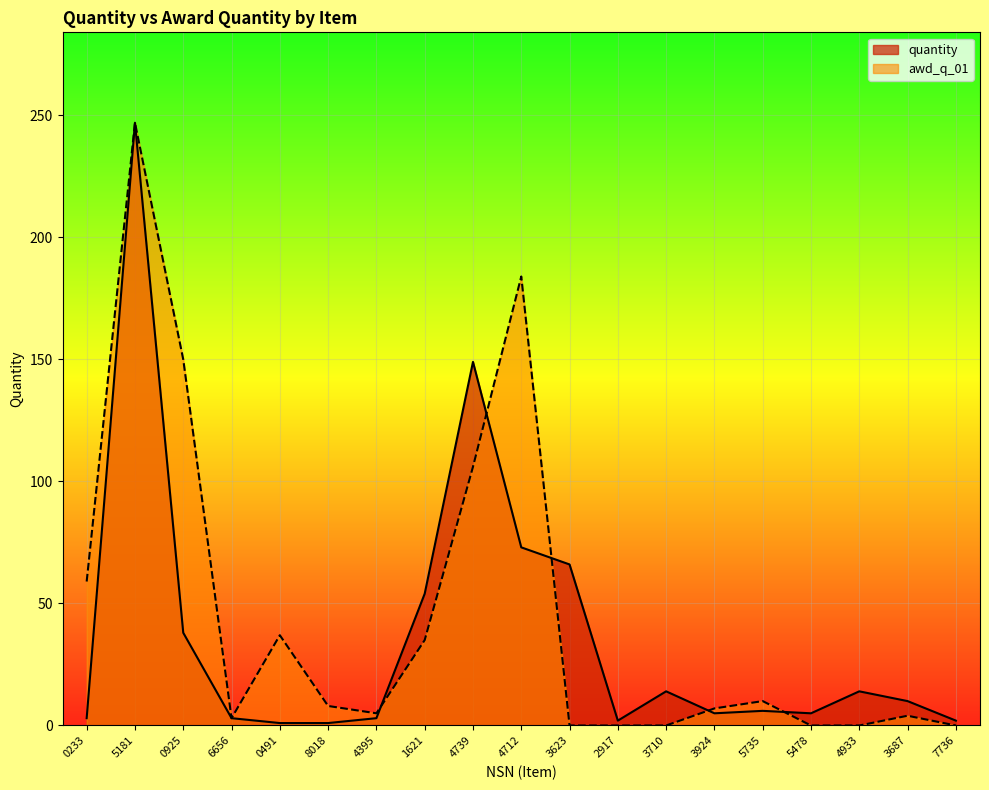

Reading left to right, extract all data points from this chart.

quantity: 3	247	38	3	1	1	3	54	149	73	66	2	14	5	6	5	14	10	2
awd_q_01: 59	247	150	3	37	8	5	35	106	184	0	0	0	7	10	0	0	4	0